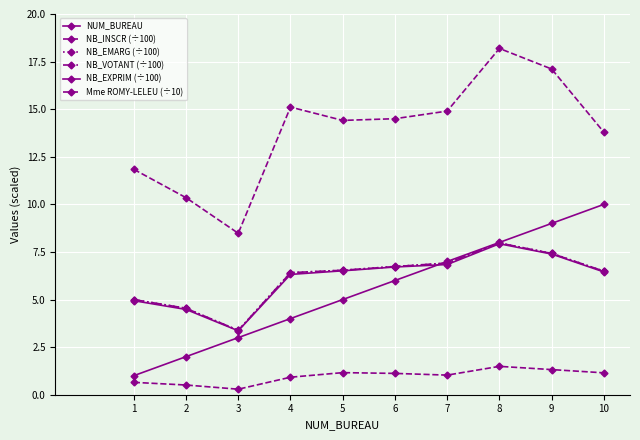

What is the average value of the NB_INSCR (÷100) series?

13.9